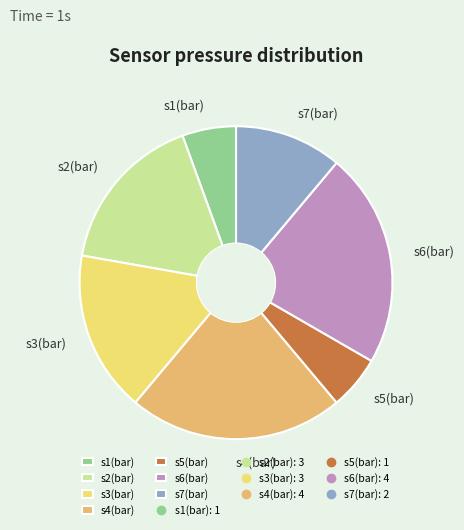

Is the sum of s1(bar) and s6(bar) greater than half?

No